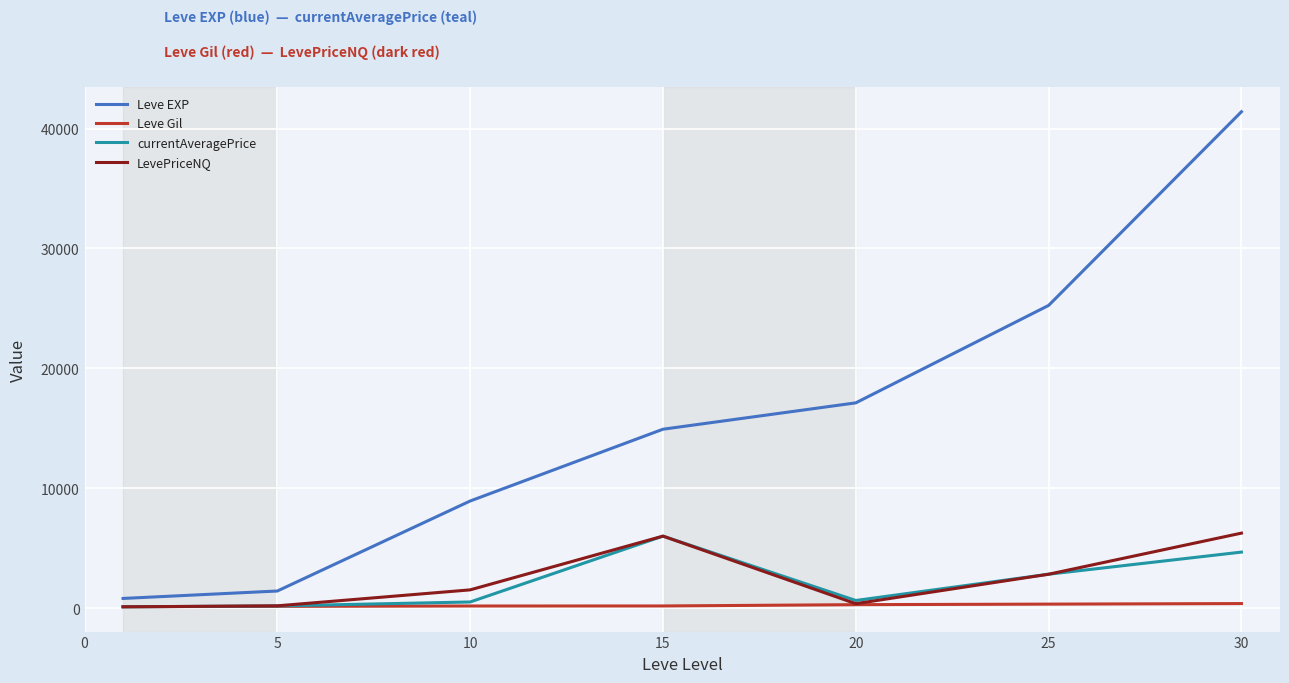

What are all the series names shown in the legend?

Leve EXP, Leve Gil, currentAveragePrice, LevePriceNQ